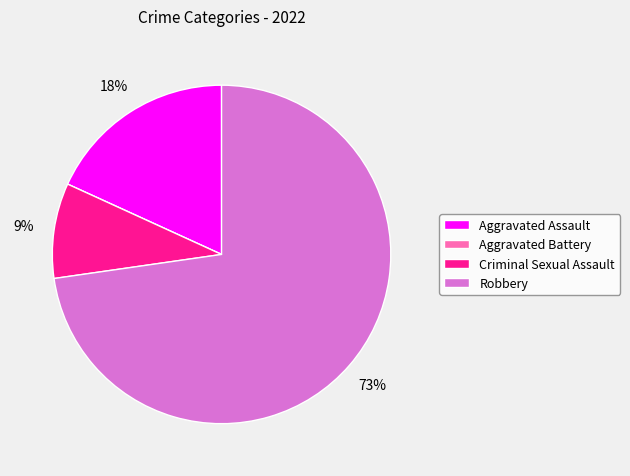

Combined, do Aggravated Assault and Robbery account for over 50%?

Yes